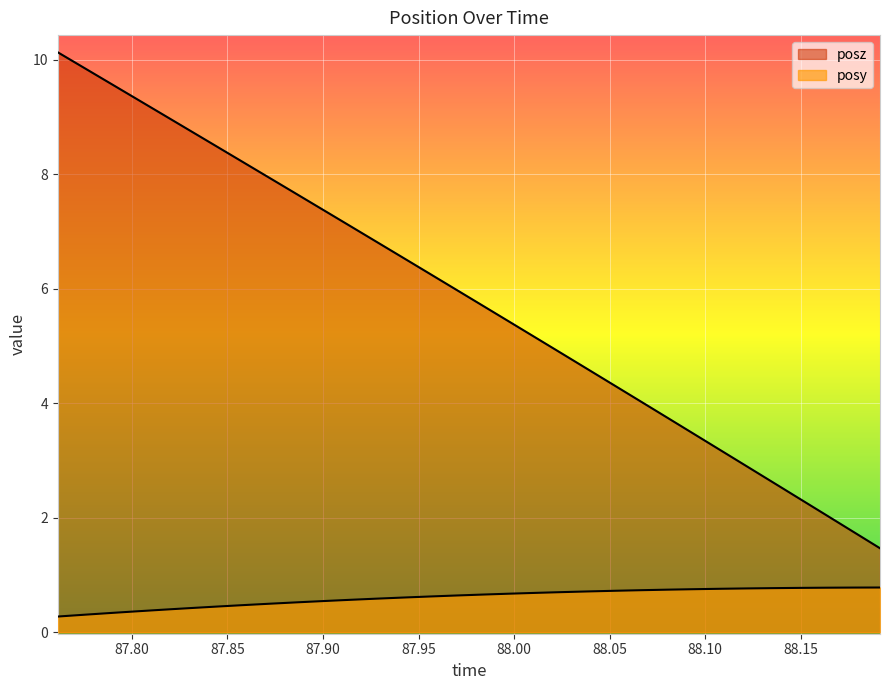

Is the value of posz at 88.01062 greater than the value of posy at 87.83044?

Yes